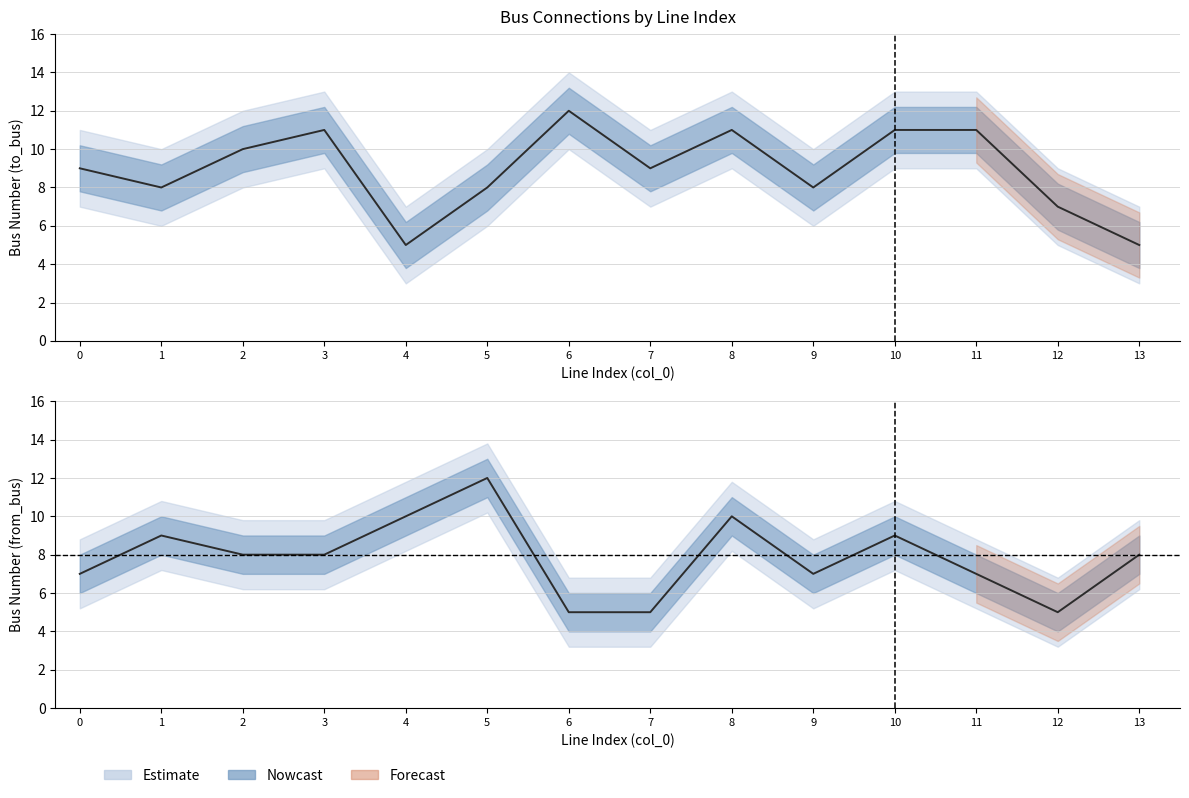

What is the total value across all series at 13?

13